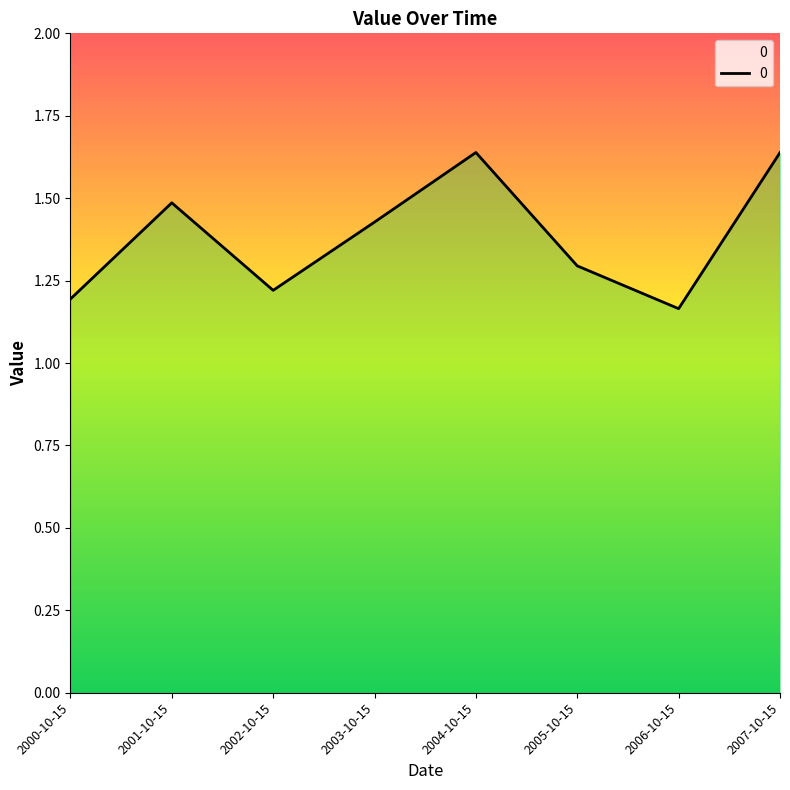

True or false: the data shows 1.6 at 2007-10-15.

True